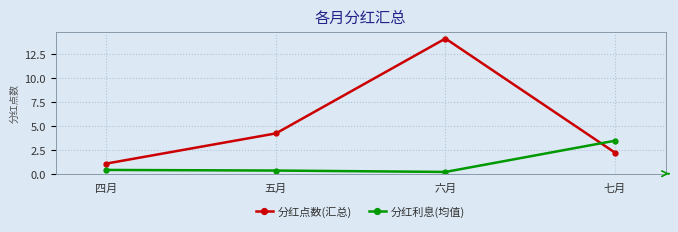

Which series has the largest range (max minus min)?

分红点数(汇总)